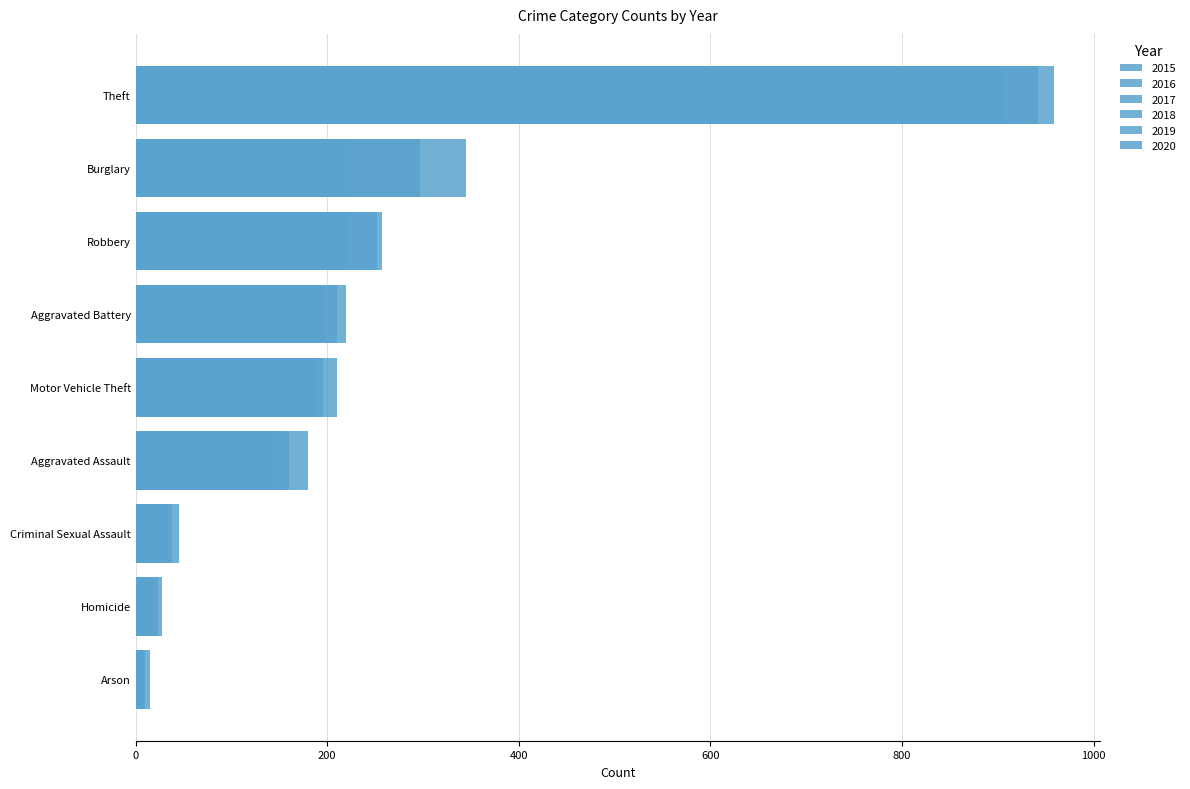

Rank the series at Arson from highest to lowest value.

2015, 2019, 2017, 2020, 2016, 2018